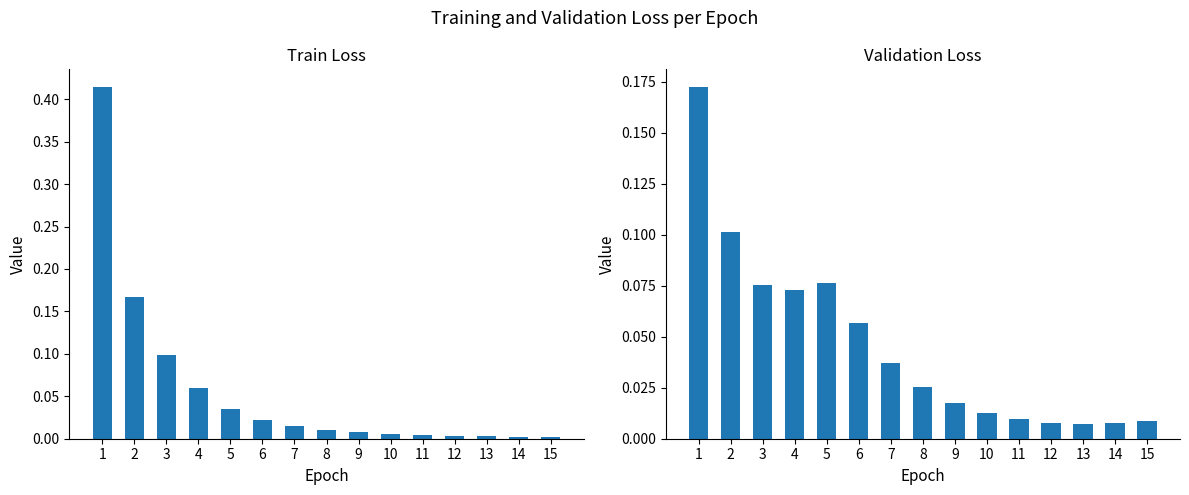

At how many categories does at least one series exceed 0?

15